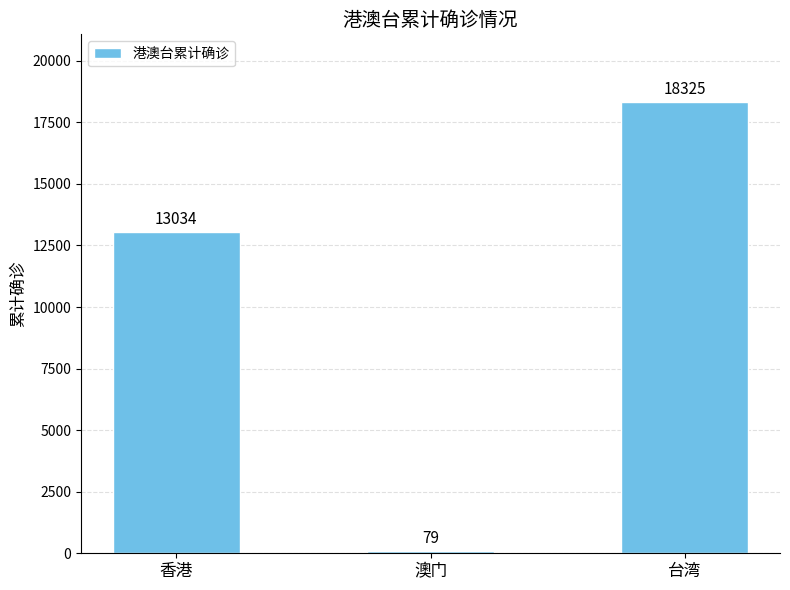

What is the difference between the values at 澳门 and 台湾?

18246